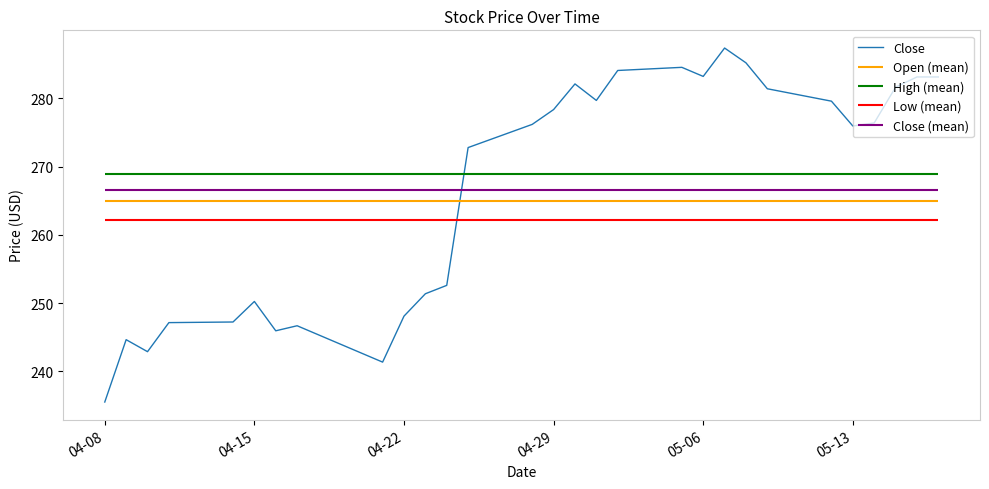

The value of Close at 04-22 is 248.1. True or false?

True